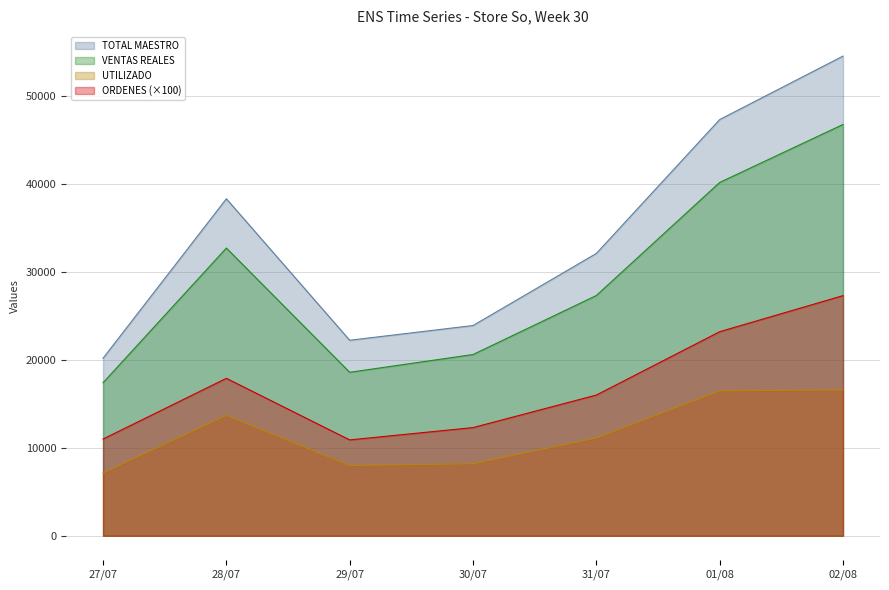

Reading right to left, transcribe all the data shown in this chart.

TOTAL MAESTRO: 02/08=54529.1	01/08=47317.1	31/07=32098.0	30/07=23902.1	29/07=22229.1	28/07=38310.0	27/07=20181.0
VENTAS REALES: 02/08=46757.3	01/08=40167.2	31/07=27313.1	30/07=20605.1	29/07=18585.3	28/07=32707.4	27/07=17399.5
ORDENES: 02/08=27300.0	01/08=23200.0	31/07=16000.0	30/07=12300.0	29/07=10900.0	28/07=17900.0	27/07=11000.0
UTILIZADO: 02/08=16588.9	01/08=16472.2	31/07=11124.5	30/07=8196.3	29/07=7987.3	28/07=13695.1	27/07=7153.6